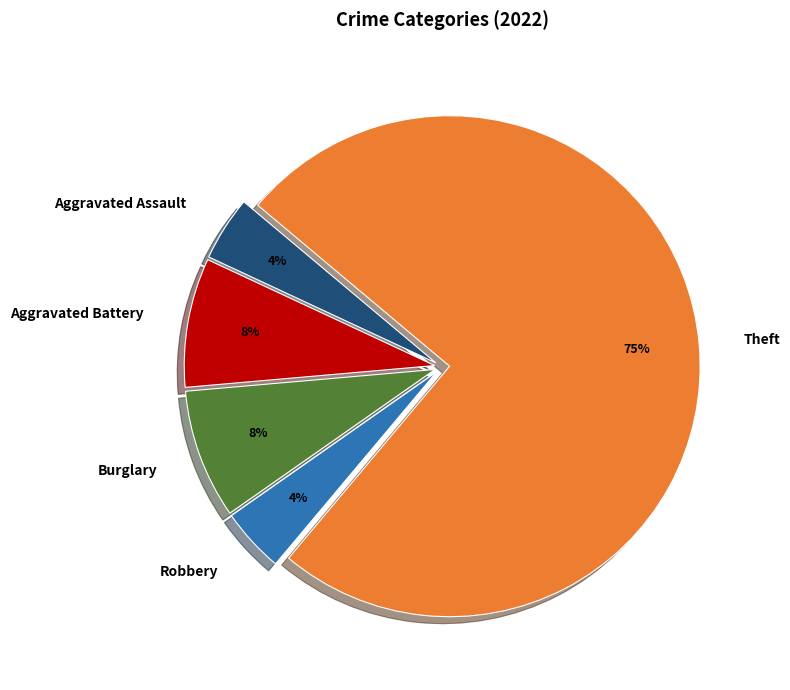

Is the sum of Burglary and Aggravated Battery greater than half?

No